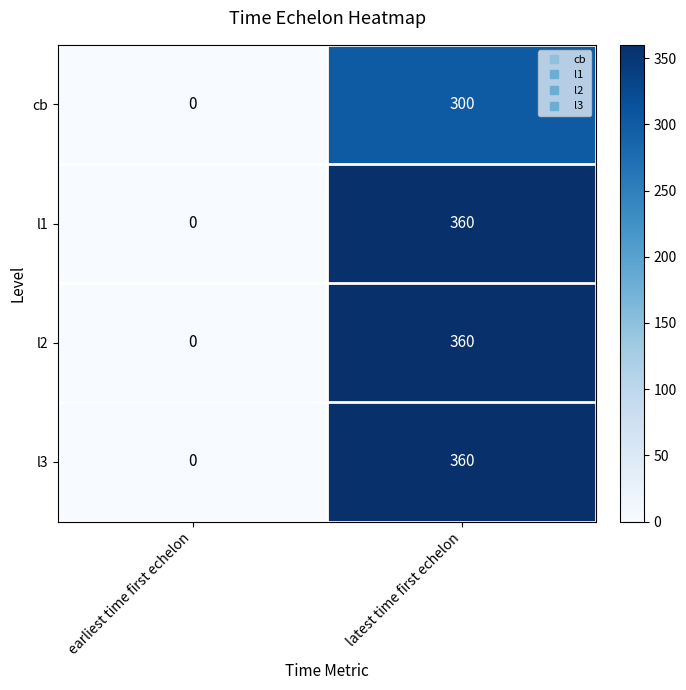

What is the sum of the l1 values at latest time first echelon and earliest time first echelon?

360